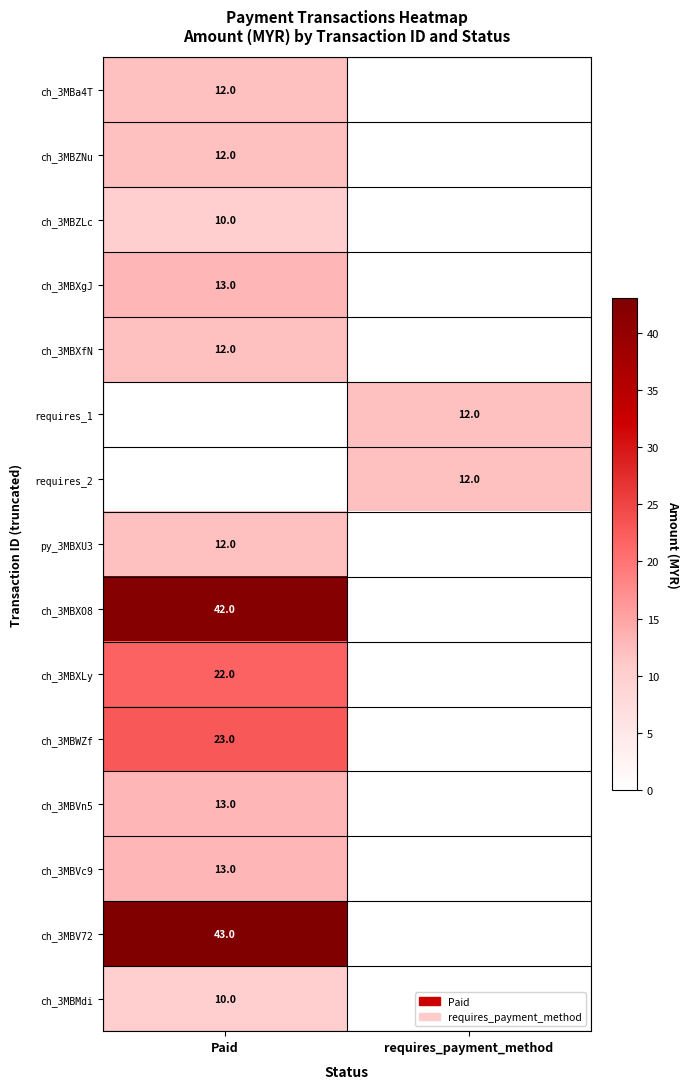

True or false: ch_3MBZNu has a value of 12 at Paid.

True